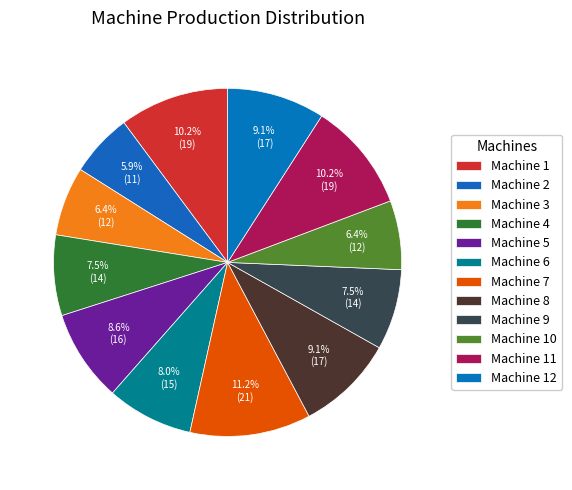

How many segments does this pie chart have?

12